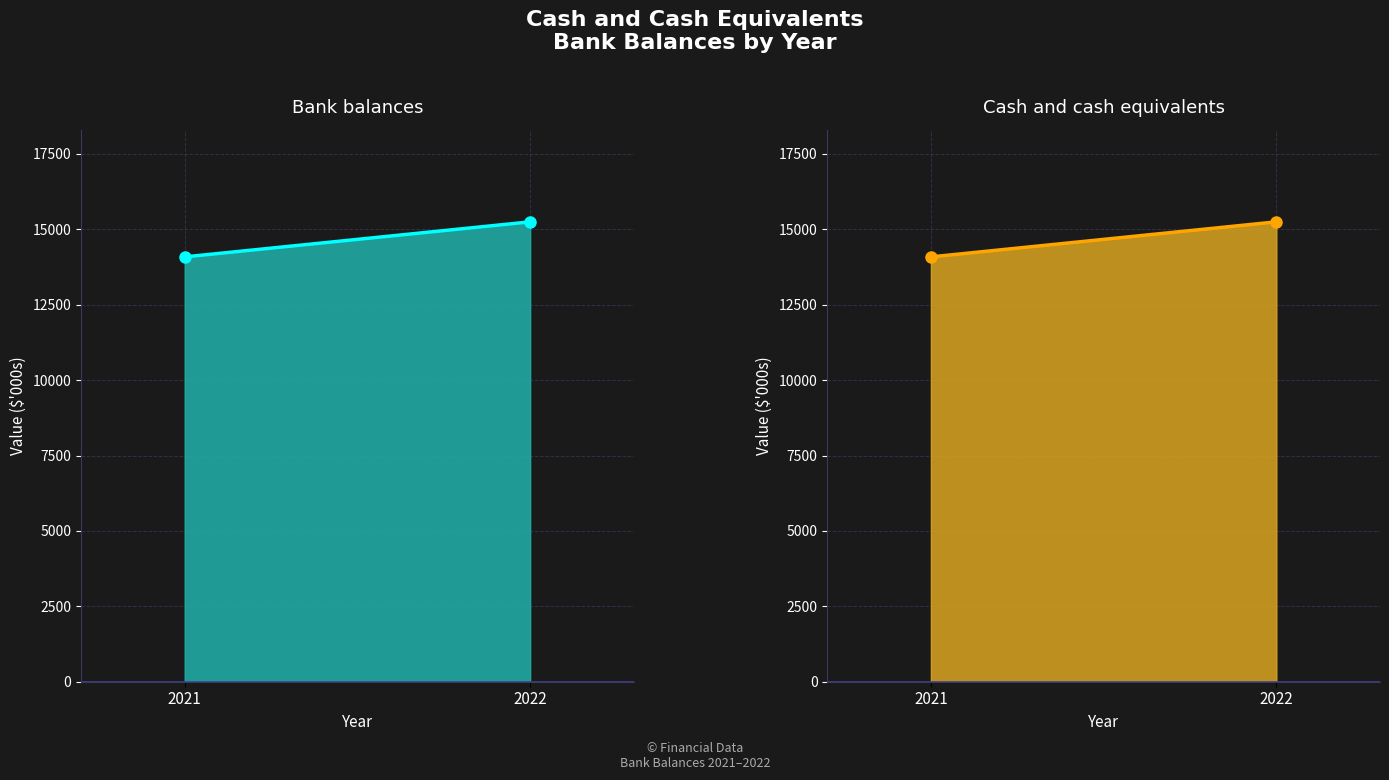

What is the average value of the Bank balances series?

14666